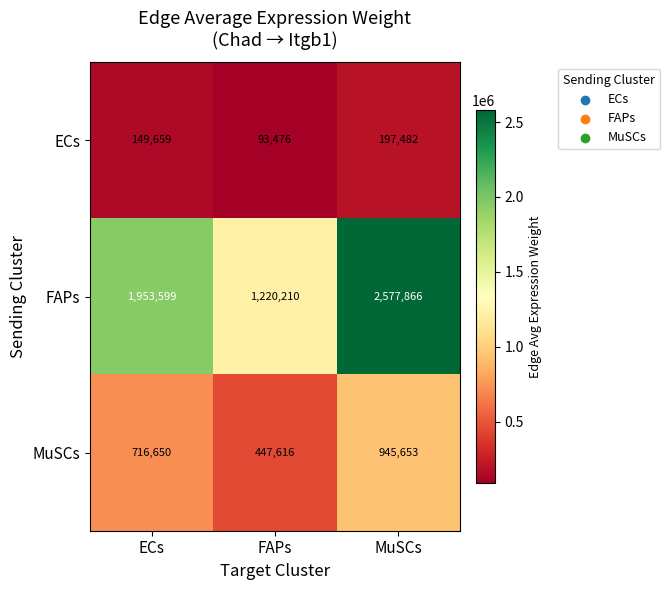

Which series has the widest spread of values?

FAPs